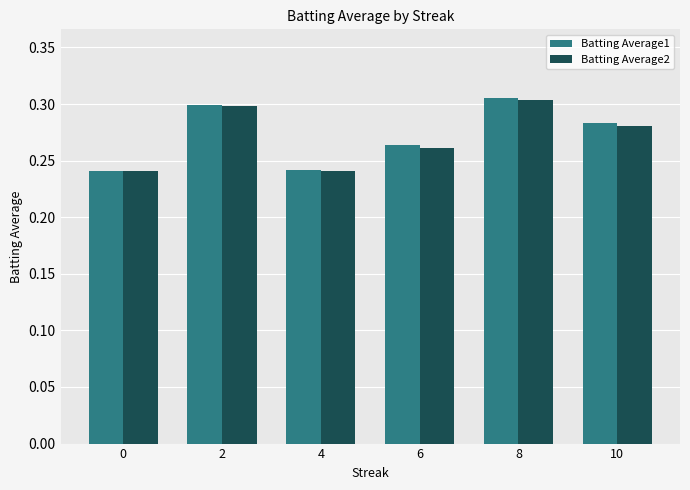

Which series has the largest range (max minus min)?

Batting Average1